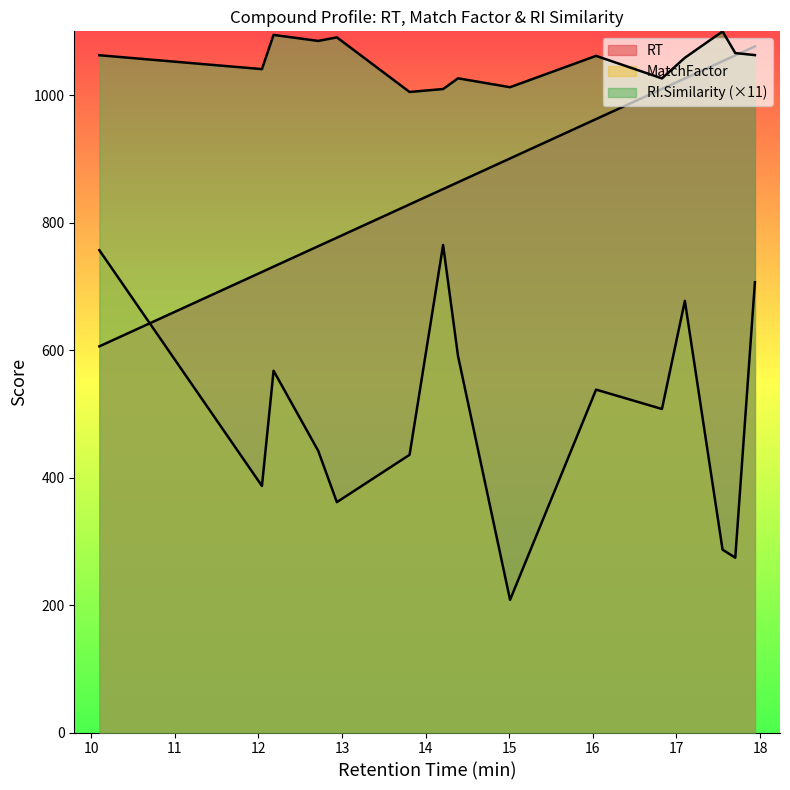

Between 12.042 and 12.181, which series saw the biggest shift?

MatchFactor